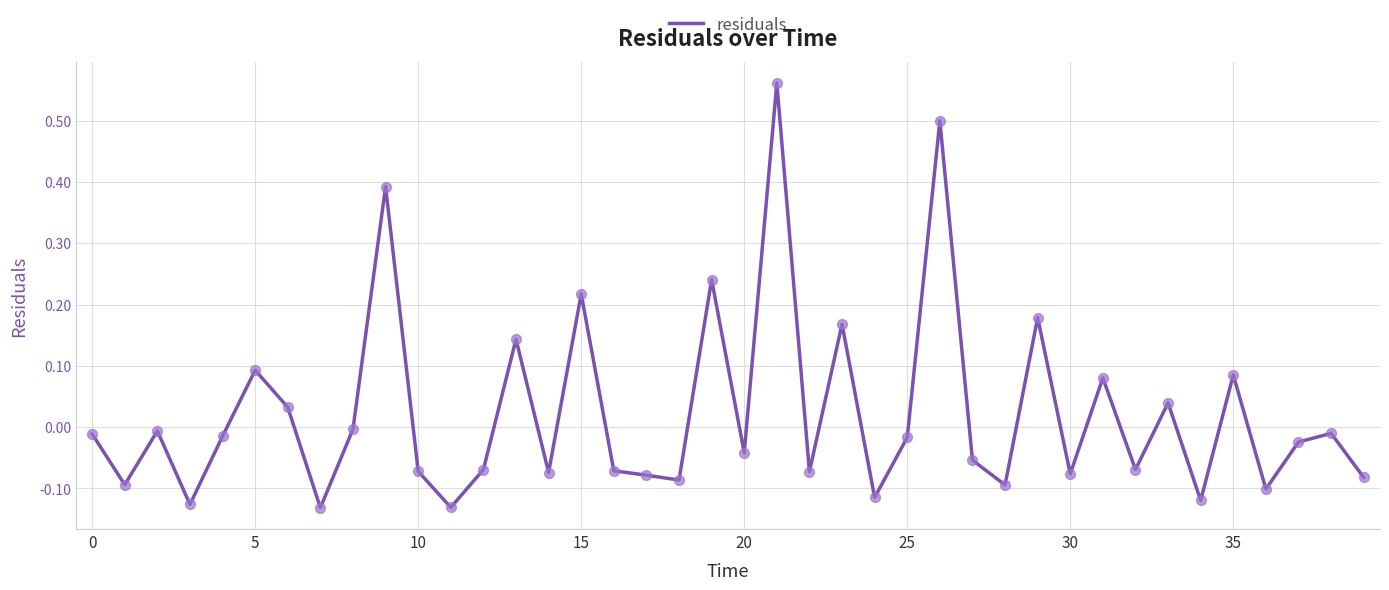

Is this an area chart (filled region under the line)?

No